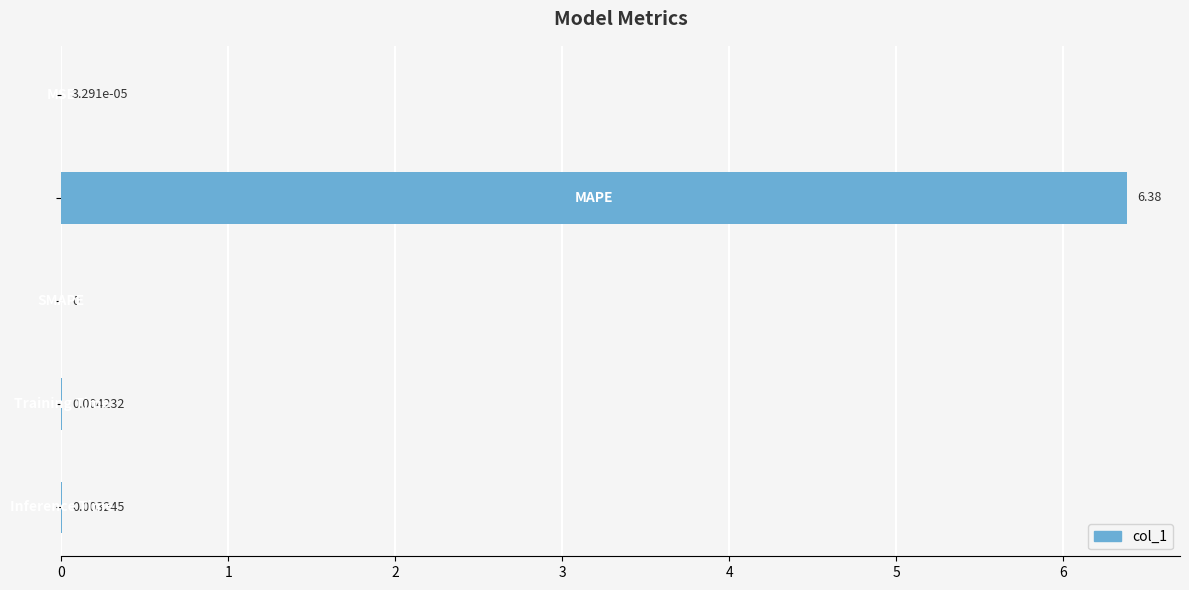

What is the maximum value shown in the chart?

6.4